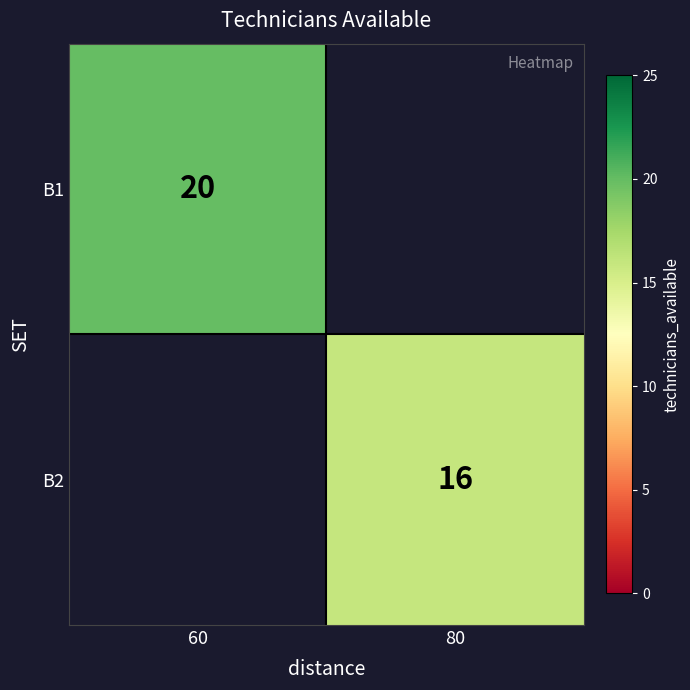

True or false: B1 has a value of 20 at 60.

True